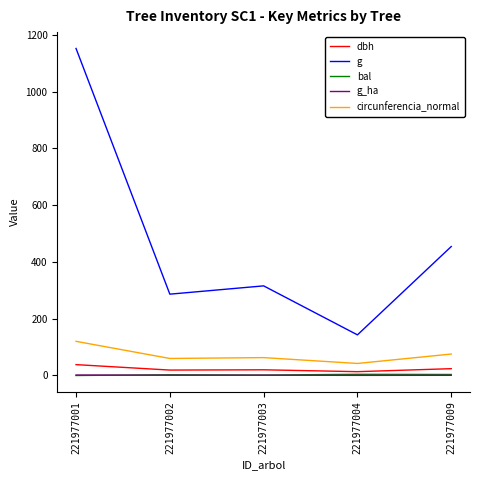

What is the difference between the dbh values at 221977004 and 221977001?

24.8